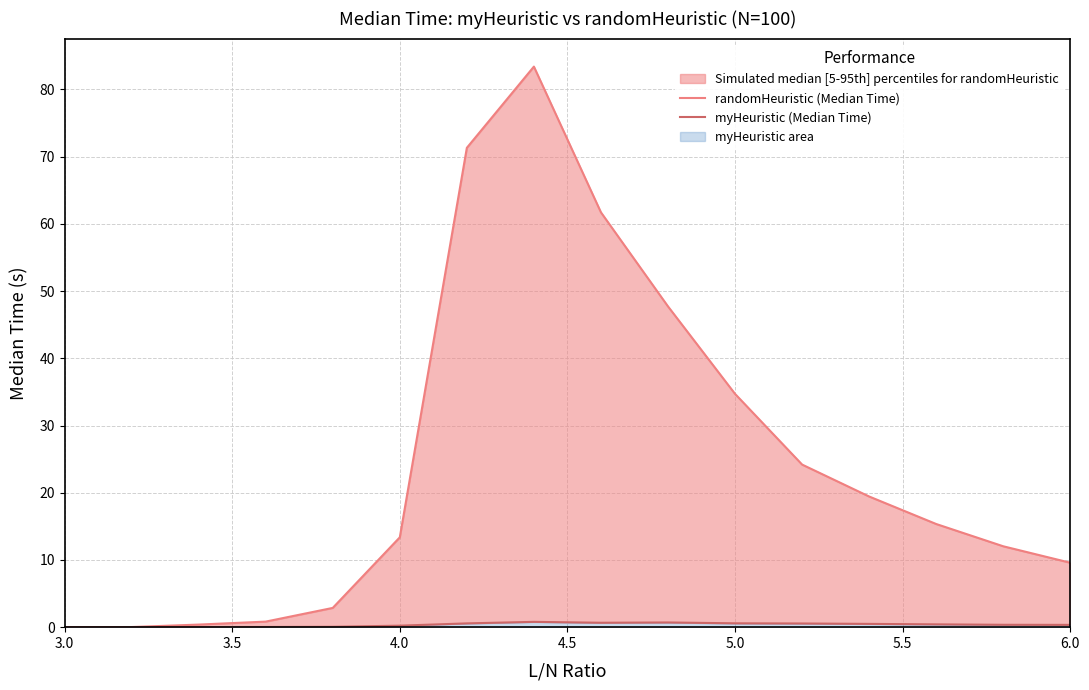

What is the sum of all myHeuristic (Median Time) values?

5.8